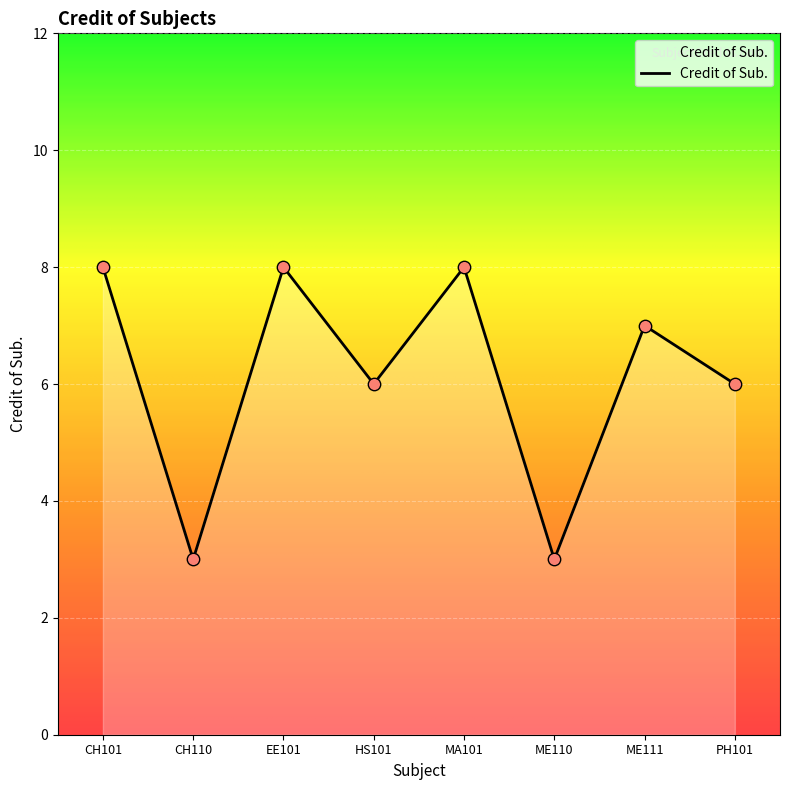

What is the change in value from HS101 to ME110?

-3